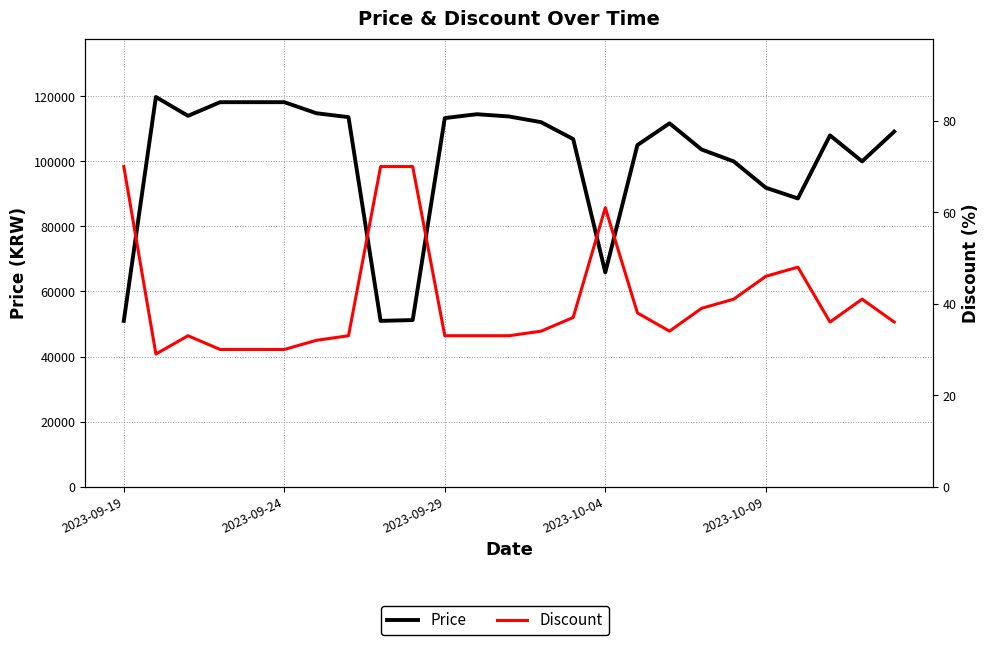

Does the chart have visible grid lines?

Yes